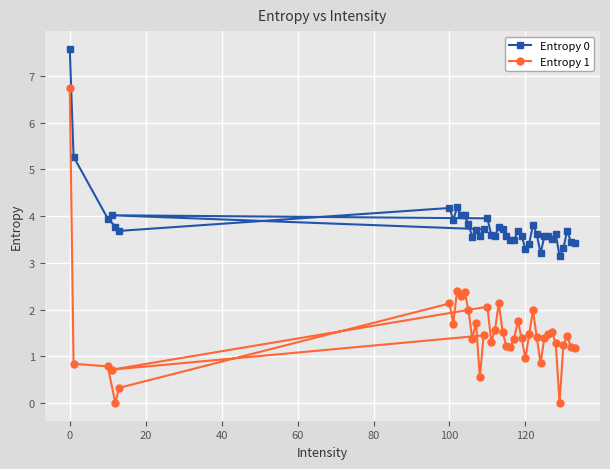

Which series has the largest total across all categories?

Entropy 0